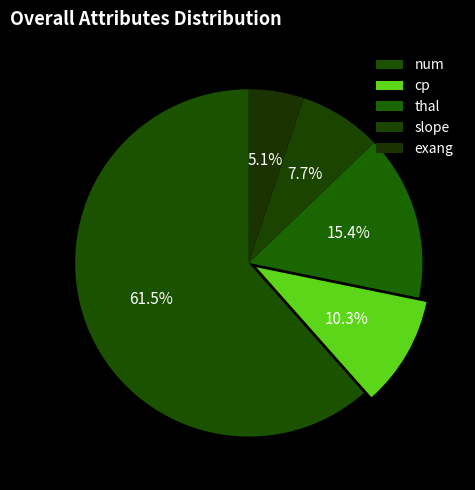

How many slices are in this pie chart?

5